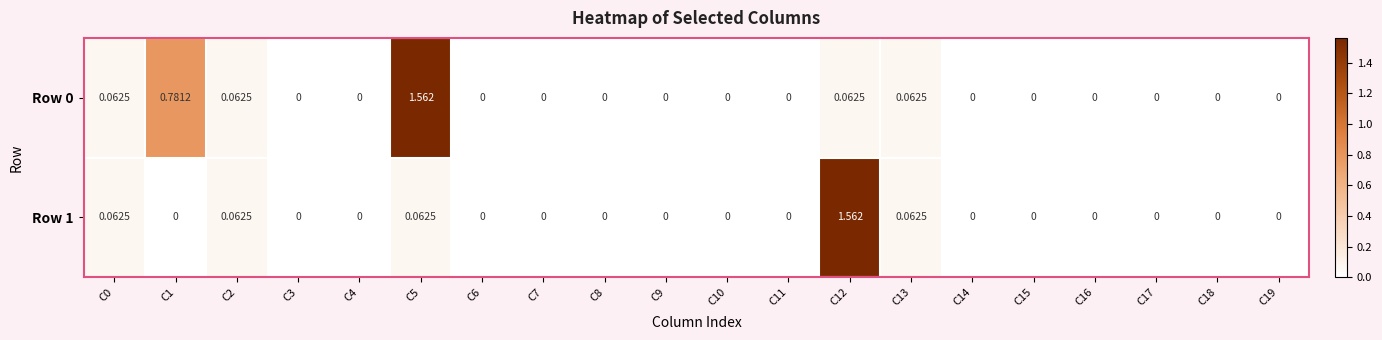

Is the value of Row 1 at C10 greater than the value of Row 0 at C1?

No